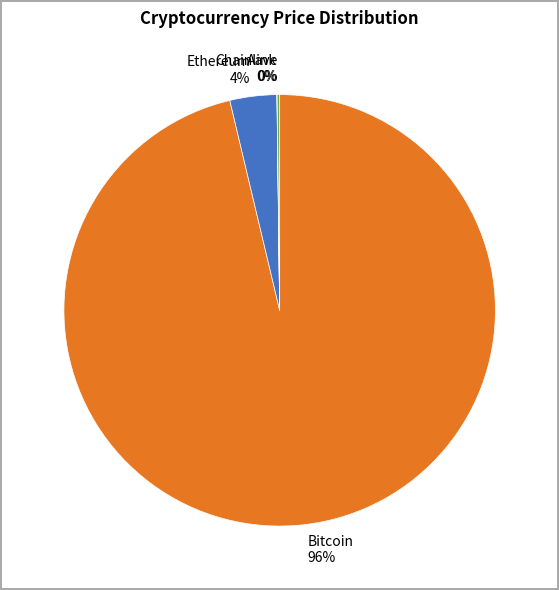

To the nearest percent, what portion does Ethereum 4% represent?

4%